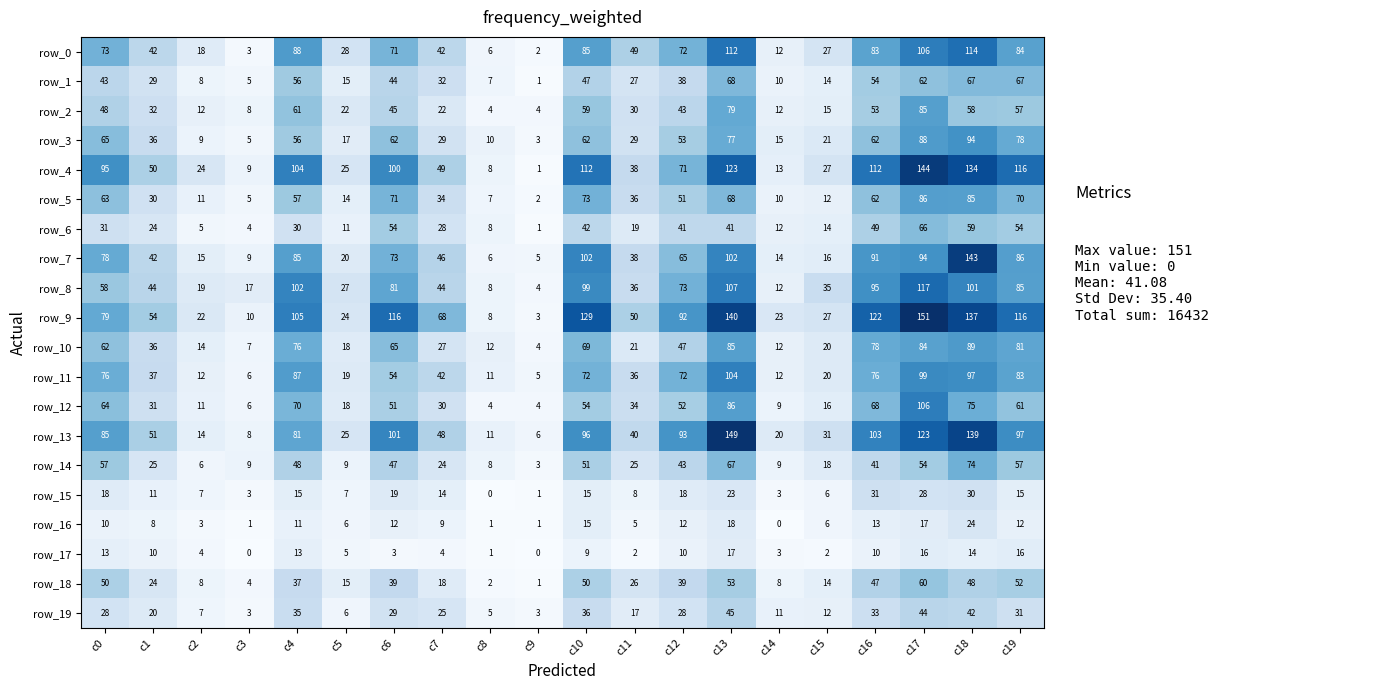

What is the sum of all row_15 values?

272